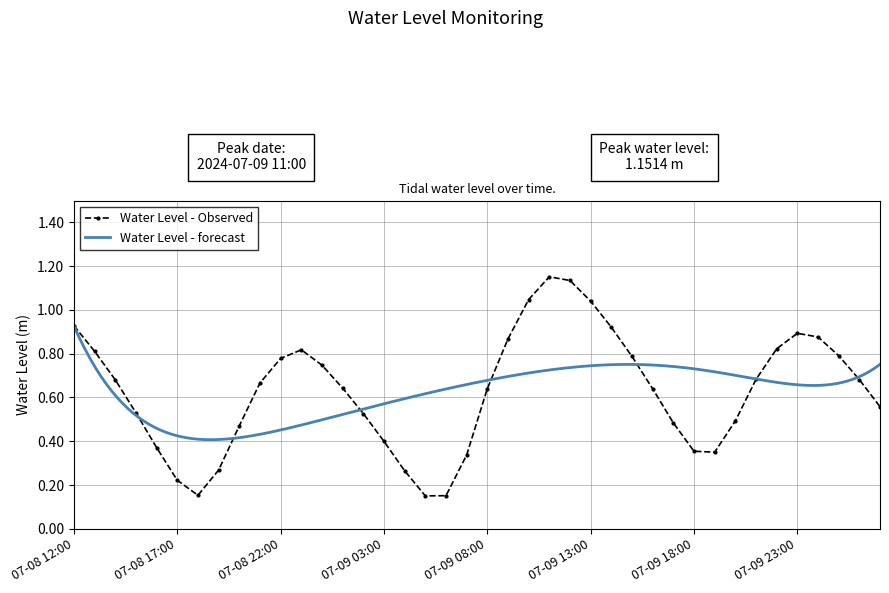

How many interior local valleys (lower than both neighbors) does the data have?

3